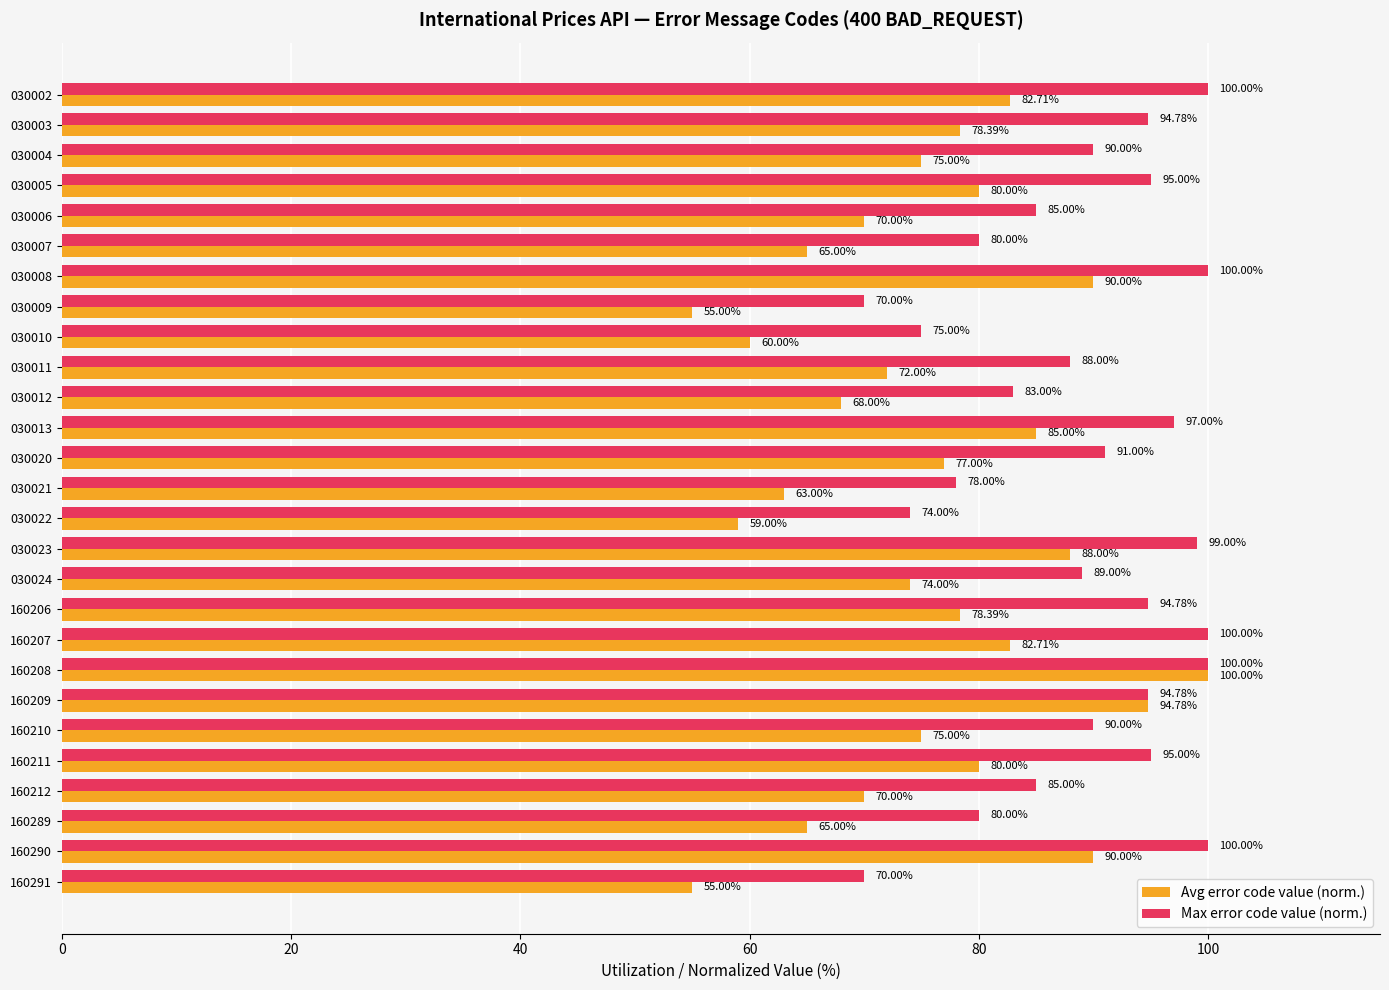

What is the sum of all Max error code value (norm.) values?

2398.3